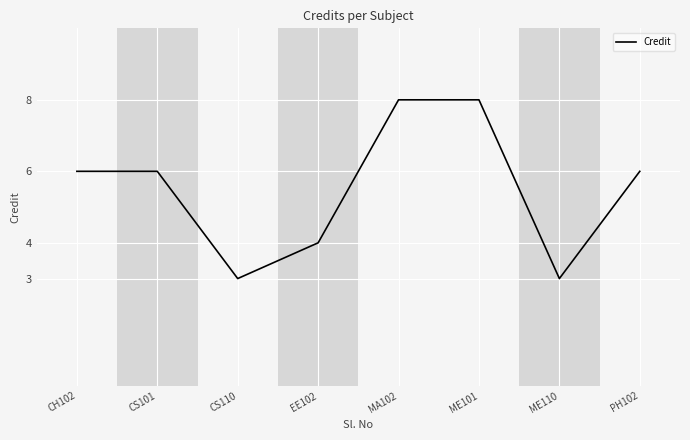

What position from the left is ME101?

6